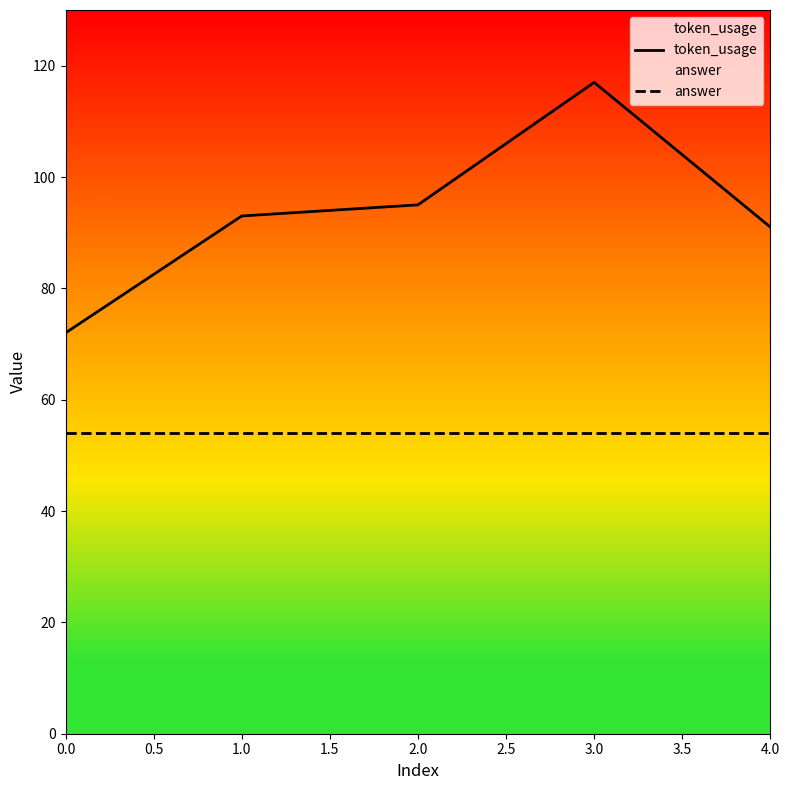

What is the value of the answer point at the 3rd from the left?

54